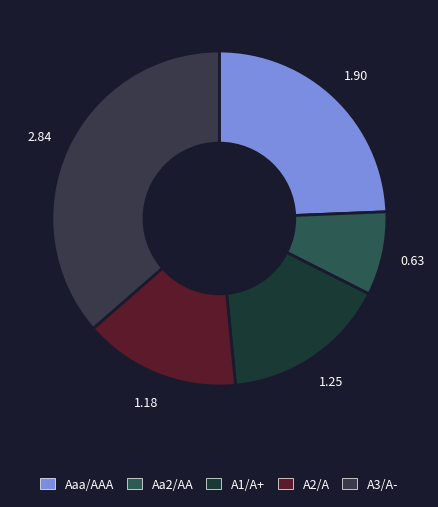

Which slice is the largest?

A3/A-